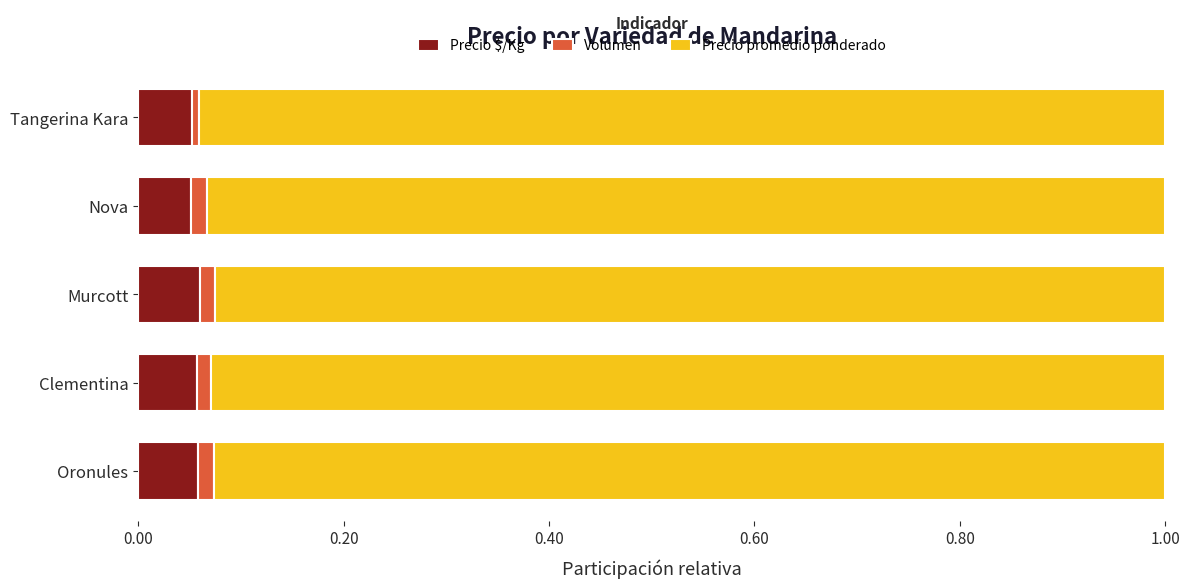

Which series has the widest spread of values?

Precio promedio ponderado